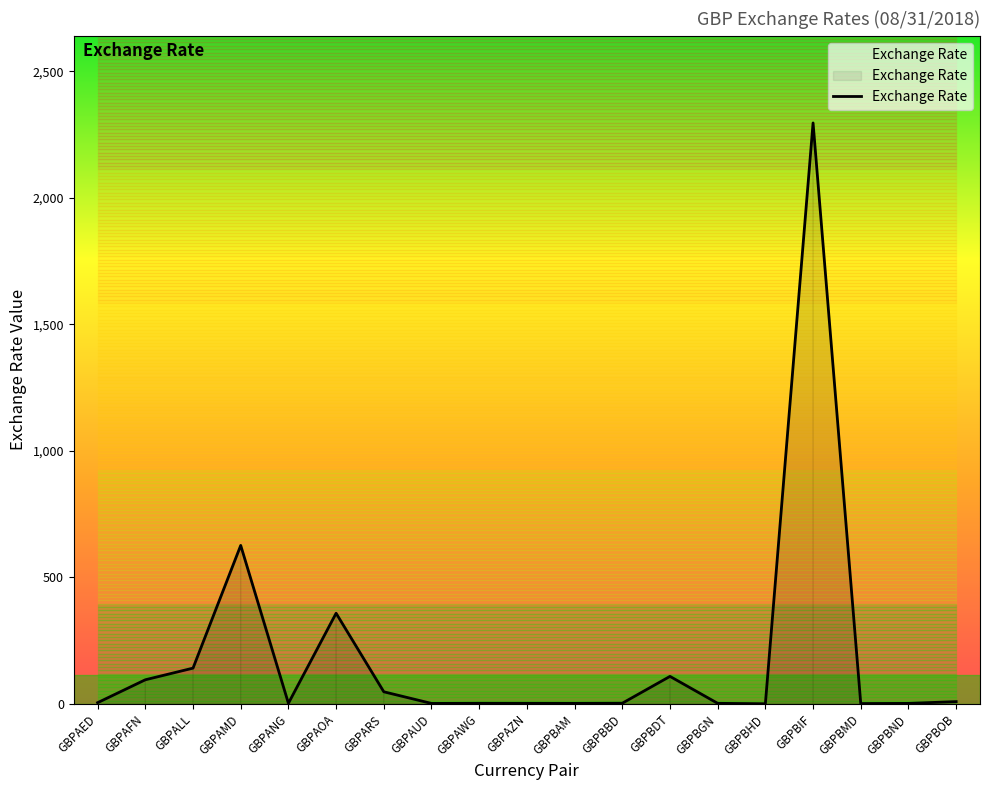

How many interior local valleys (lower than both neighbors) does the data have?

5